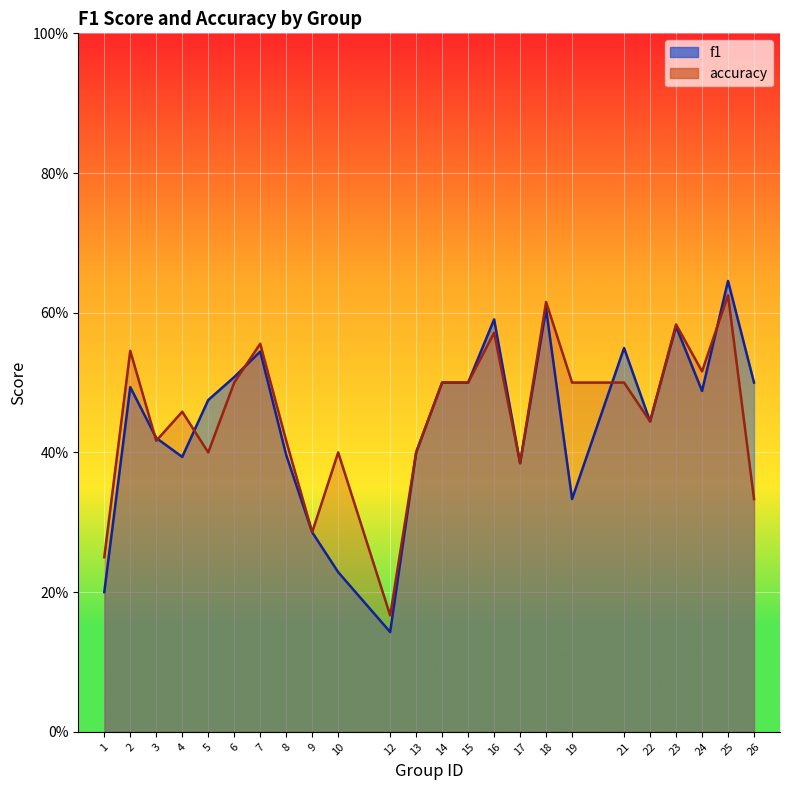

How many intersections are there between f1 and accuracy?

6